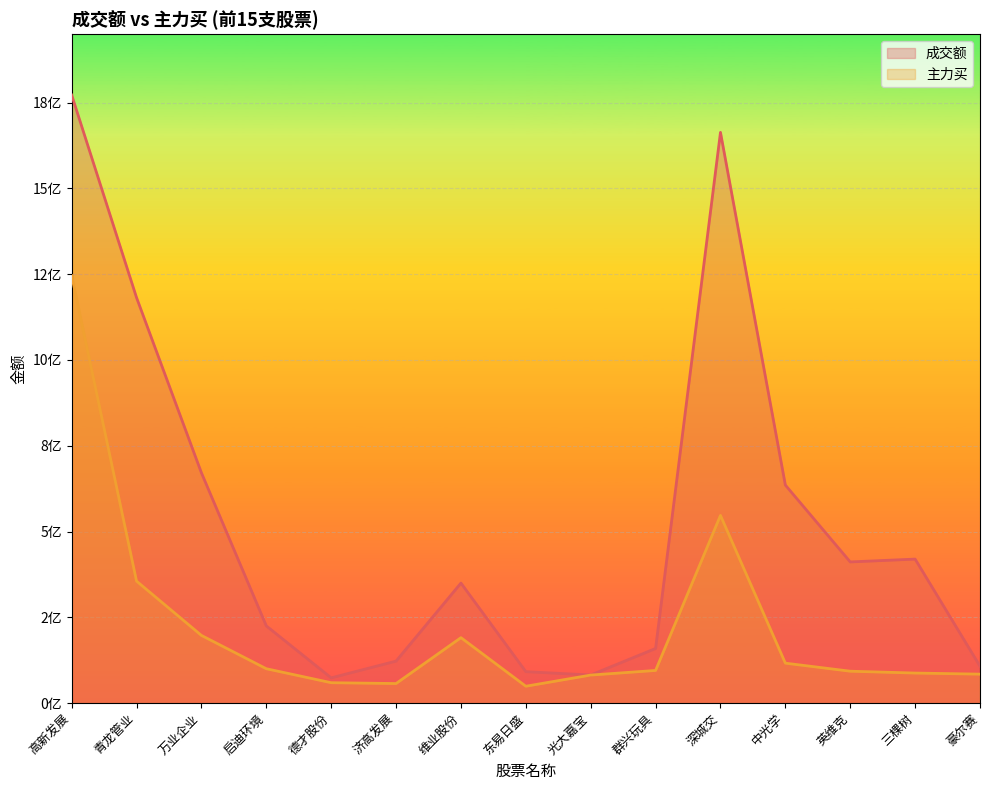

At 中光学, list the series in order from smallest to largest.

主力买, 成交额